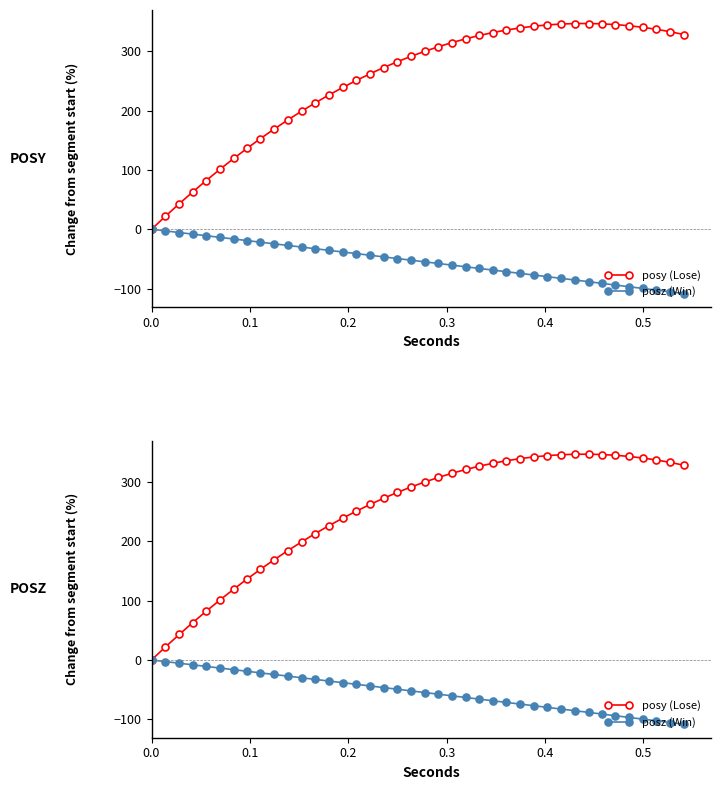

How many interior local peaks does the posy (Lose) series have?

1